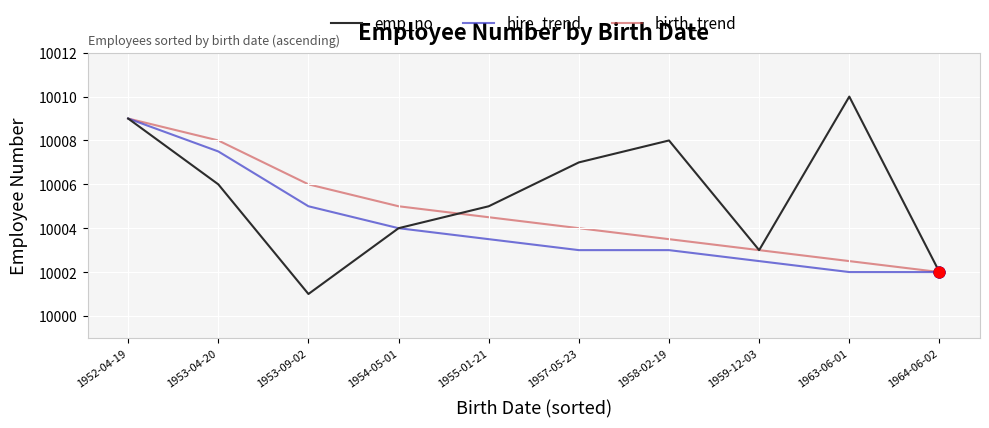

Which series changed the most between 1958-02-19 and 1964-06-02?

emp_no